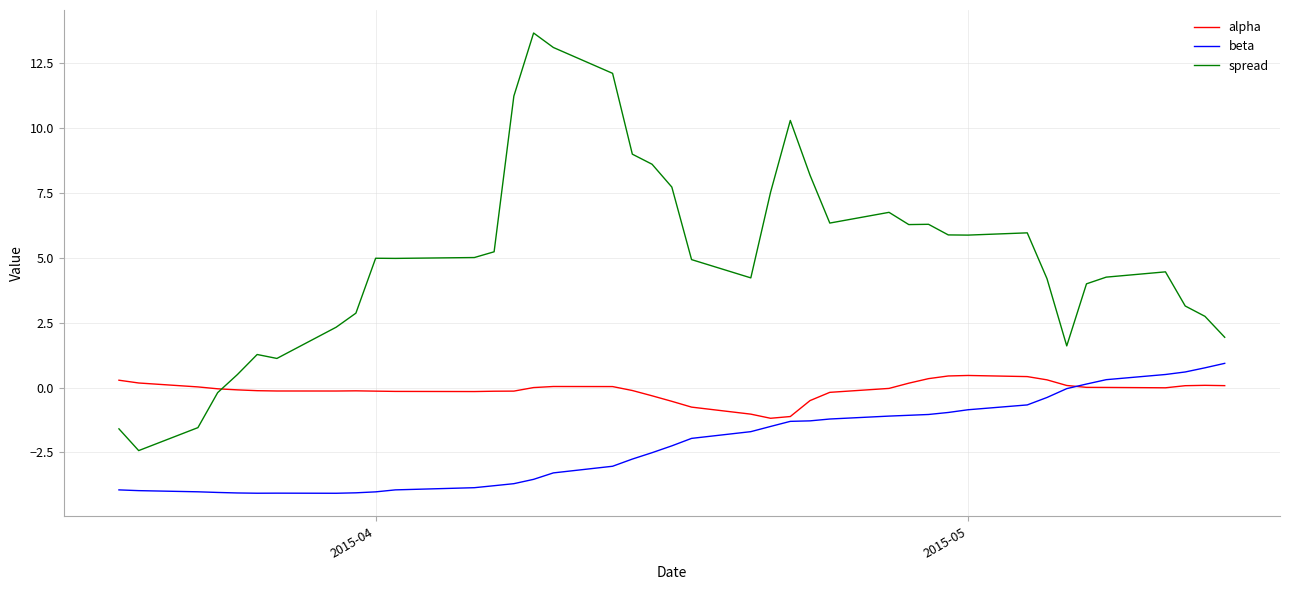

How many intersections are there between spread and alpha?

1